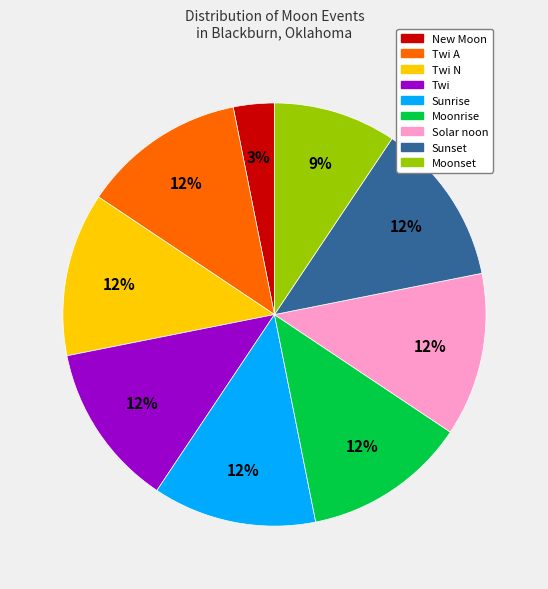

To the nearest percent, what is the average slice percentage?

11%